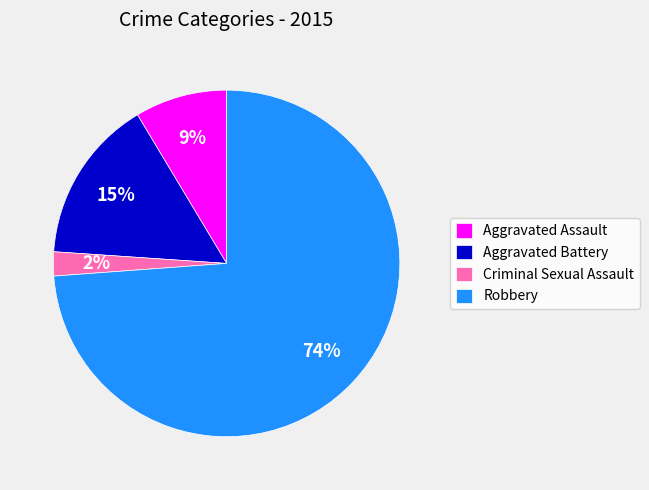

Is there any slice that represents more than half of the pie?

Yes